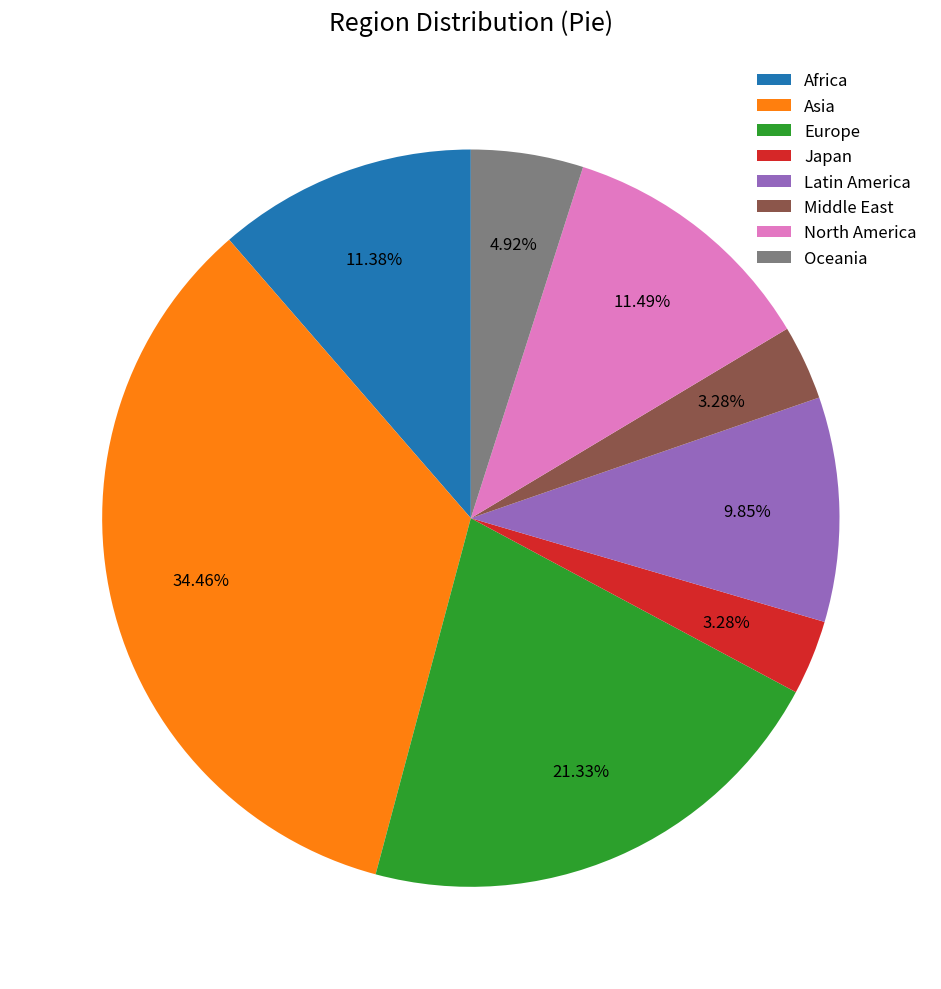

To the nearest percent, what percentage of the pie is North America?

11%